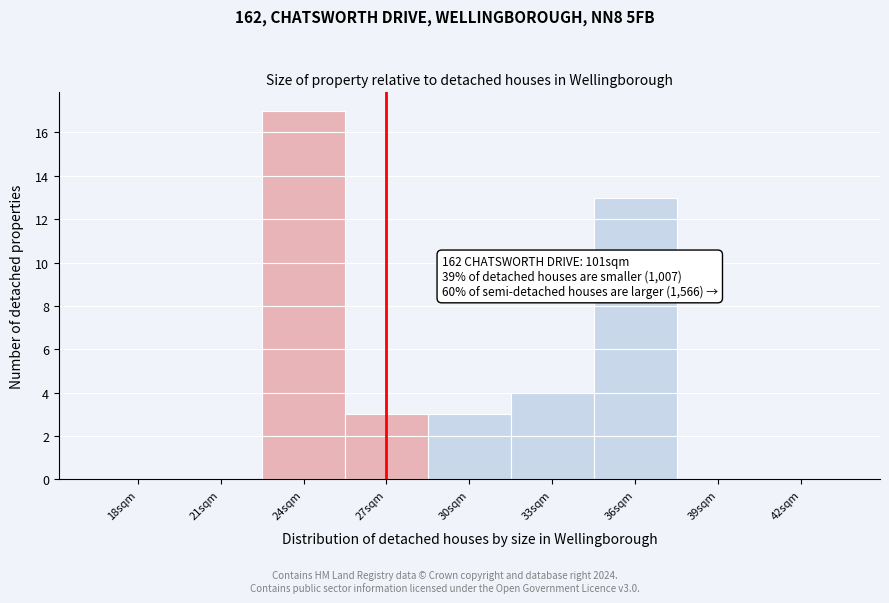

Reading left to right, extract all data points from this chart.

18sqm=0	21sqm=0	24sqm=17	27sqm=3	30sqm=3	33sqm=4	36sqm=13	39sqm=0	42sqm=0